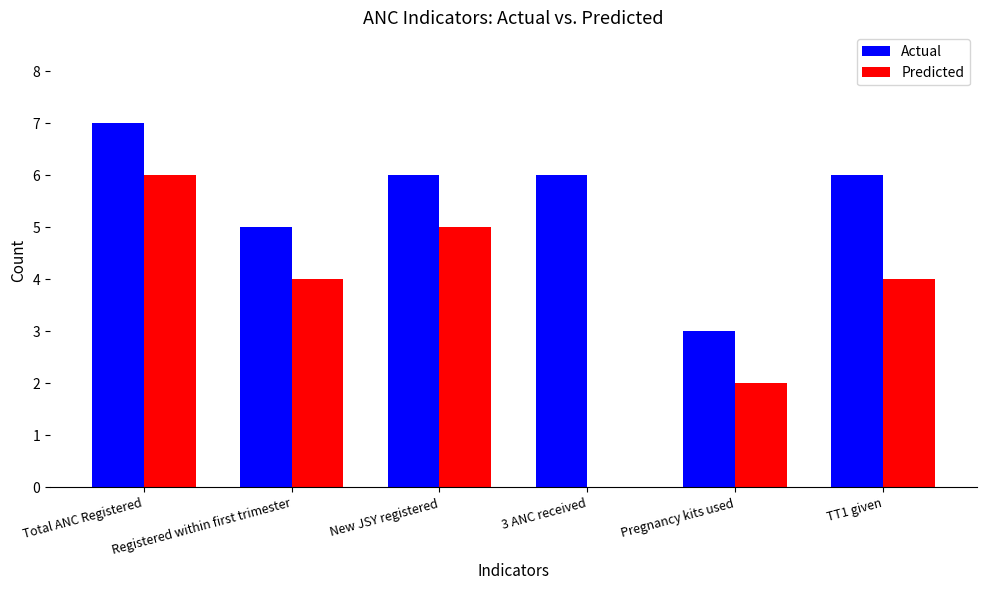

What is the greatest value displayed?

7